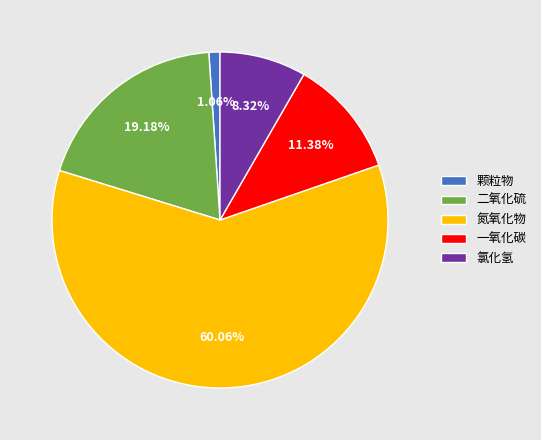

Which slice represents more than half of the pie?

氮氧化物